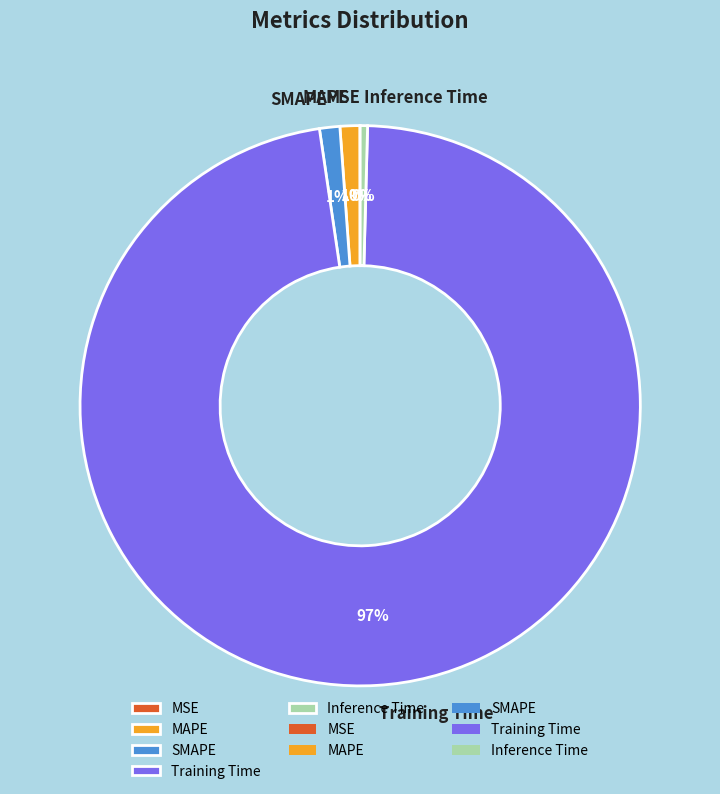

Which slice is the largest?

Training Time